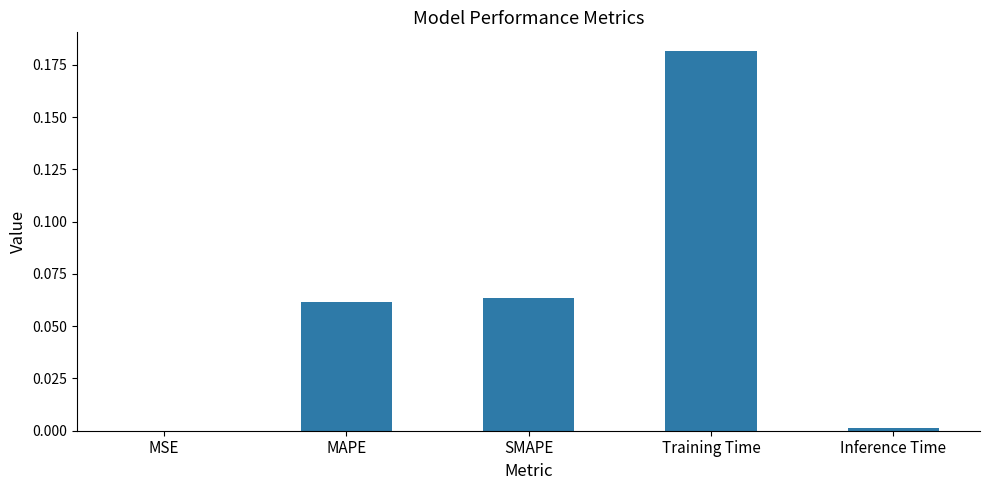

What is the sum of all values?

0.3